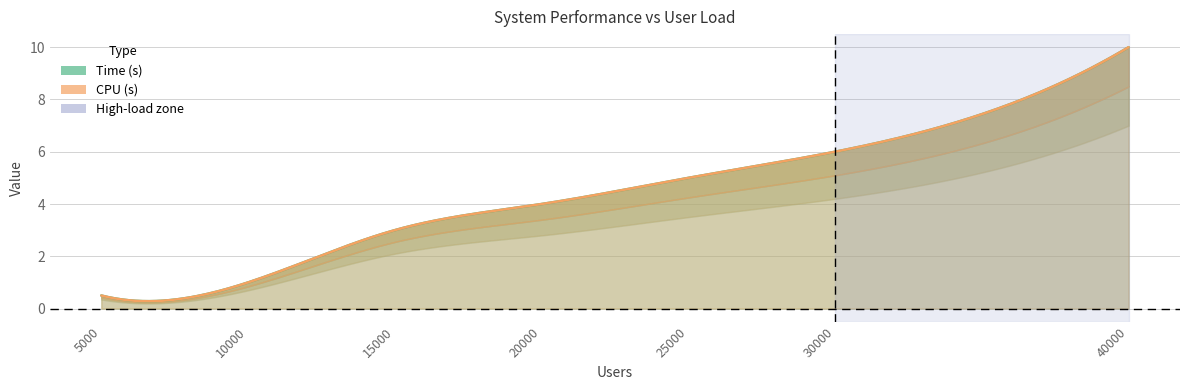

The value of Time at 30000 is 1.8. True or false?

False